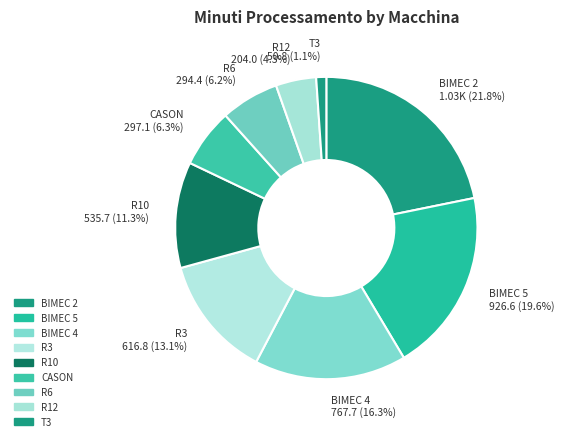

Count the number of slices in the pie.

9